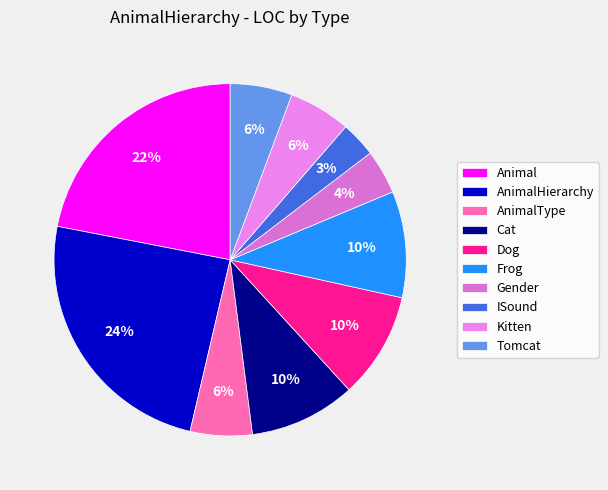

Count the number of slices in the pie.

10